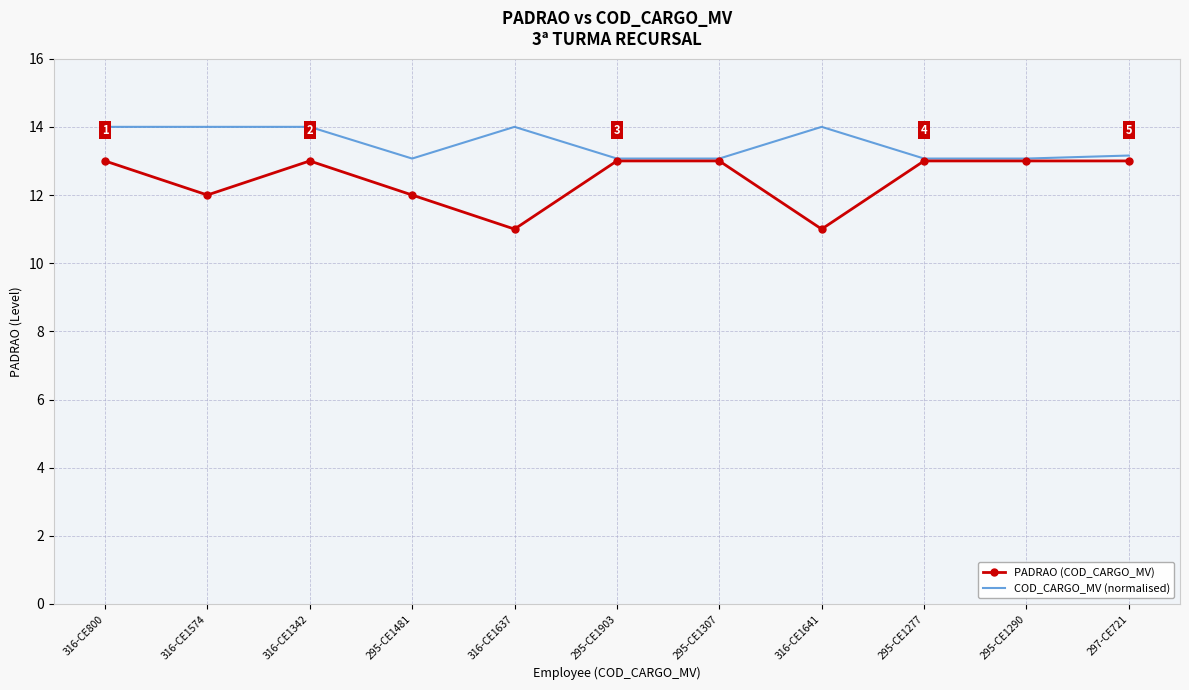

List the series in order of their peak value, highest first.

COD_CARGO_MV (normalised), PADRAO (COD_CARGO_MV)